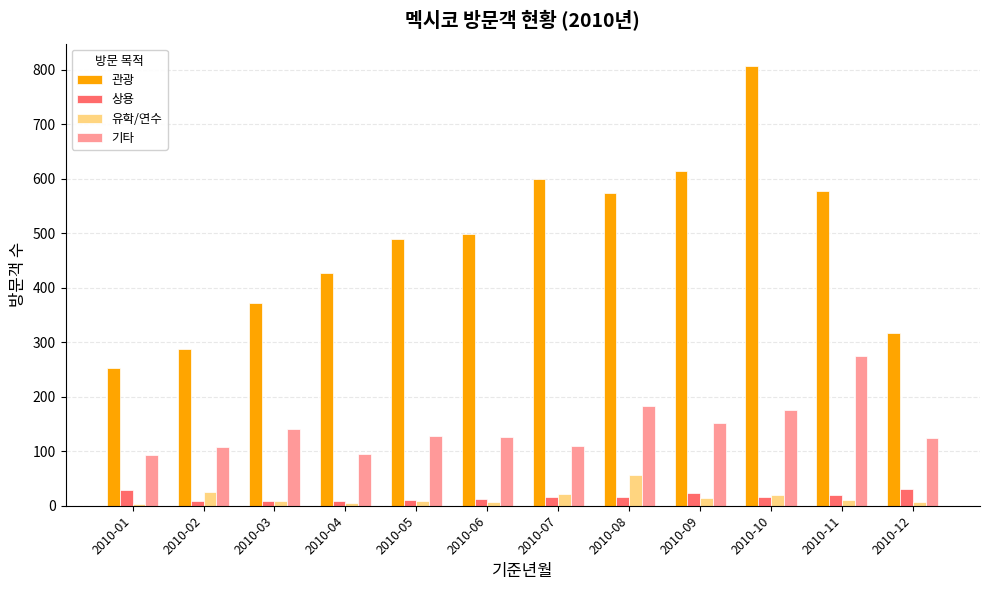

What is the value of the 유학/연수 bar at the 7th from the left?

21